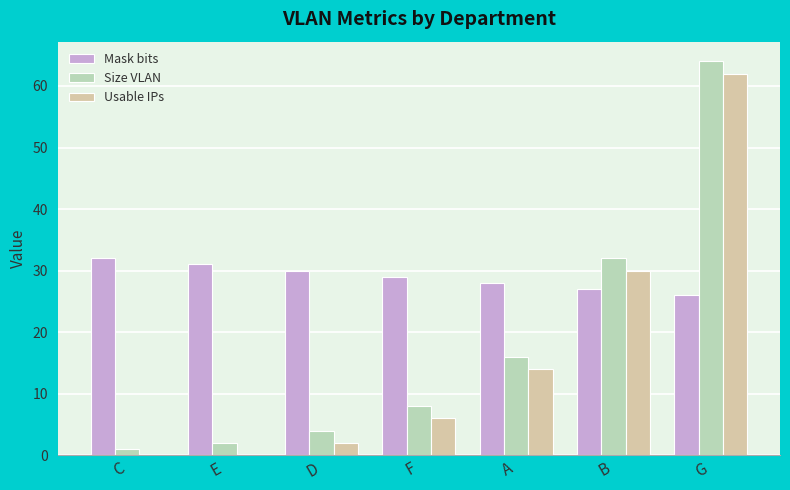

Are the bars horizontal?

No